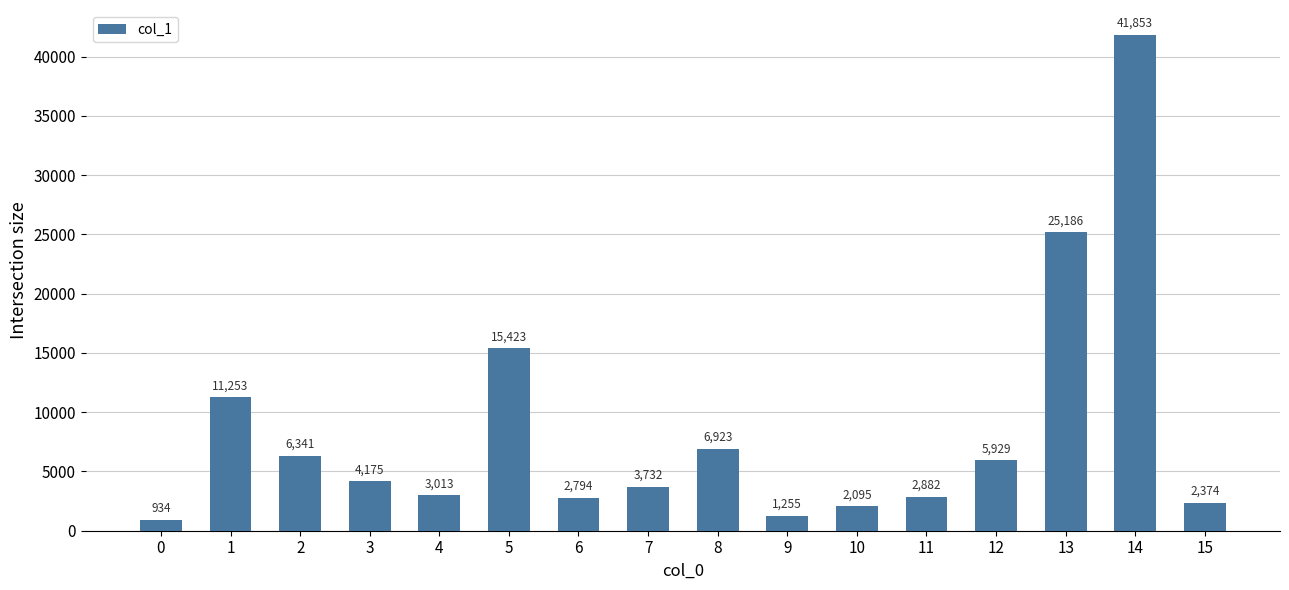

List the labels in order of value, smallest first.

0, 9, 10, 15, 6, 11, 4, 7, 3, 12, 2, 8, 1, 5, 13, 14